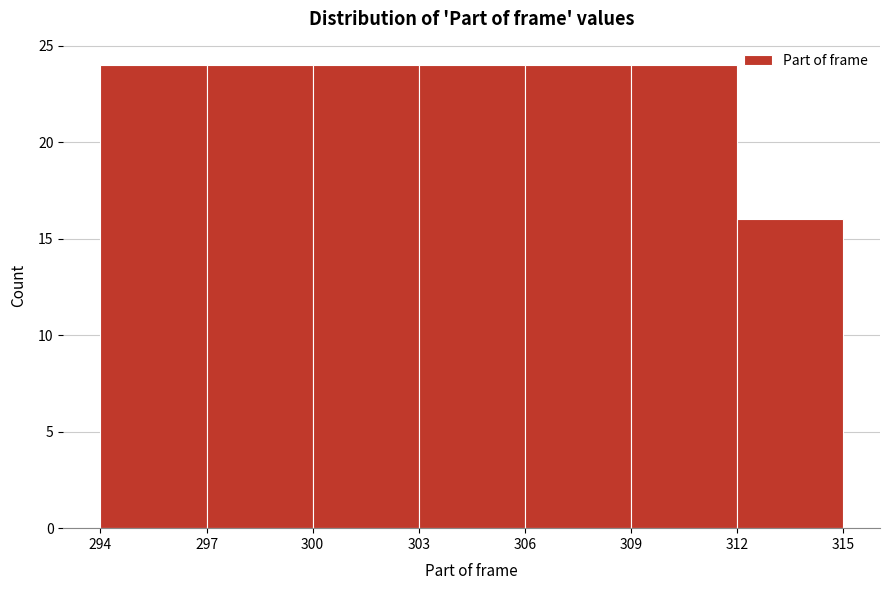

Reading left to right, transcribe this chart: for each bar, give the range it covers on the x-axis and its height. The values are not printed on the chart, so give them approximately, as read against the axis.

294 to 297: 24
297 to 300: 24
300 to 303: 24
303 to 306: 24
306 to 309: 24
309 to 312: 24
312 to 315: 16